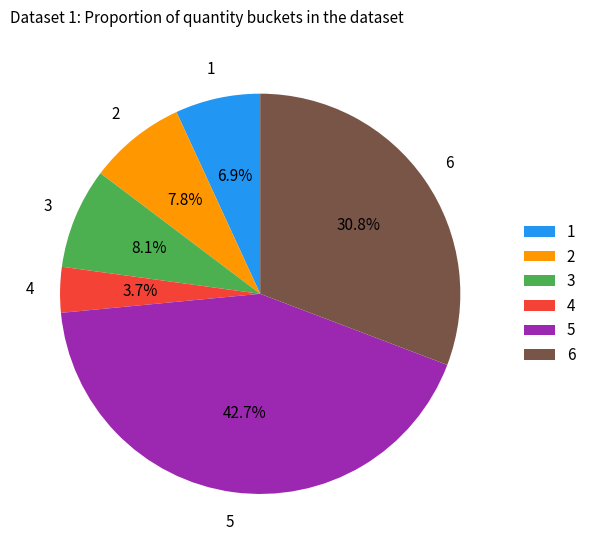

What percentage is the 3 slice, to the nearest percent?

8%